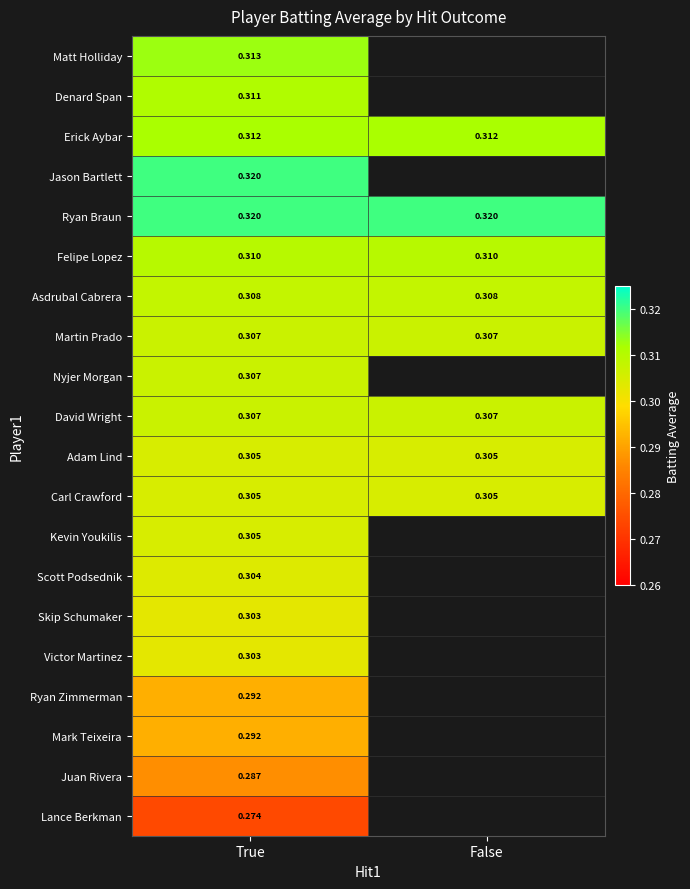

Is the value of Asdrubal Cabrera at False greater than the value of Nyjer Morgan at True?

Yes